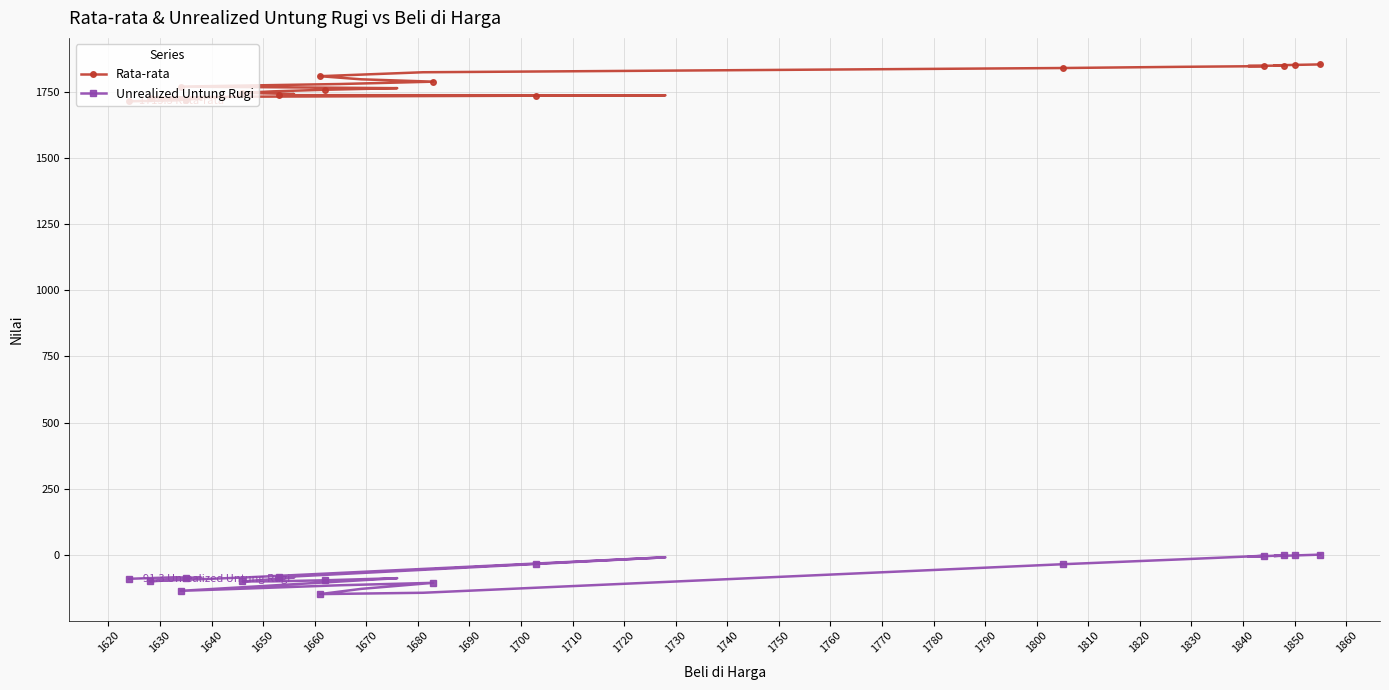

List the series in order of their overall mean, lowest first.

Unrealized Untung Rugi, Rata-rata